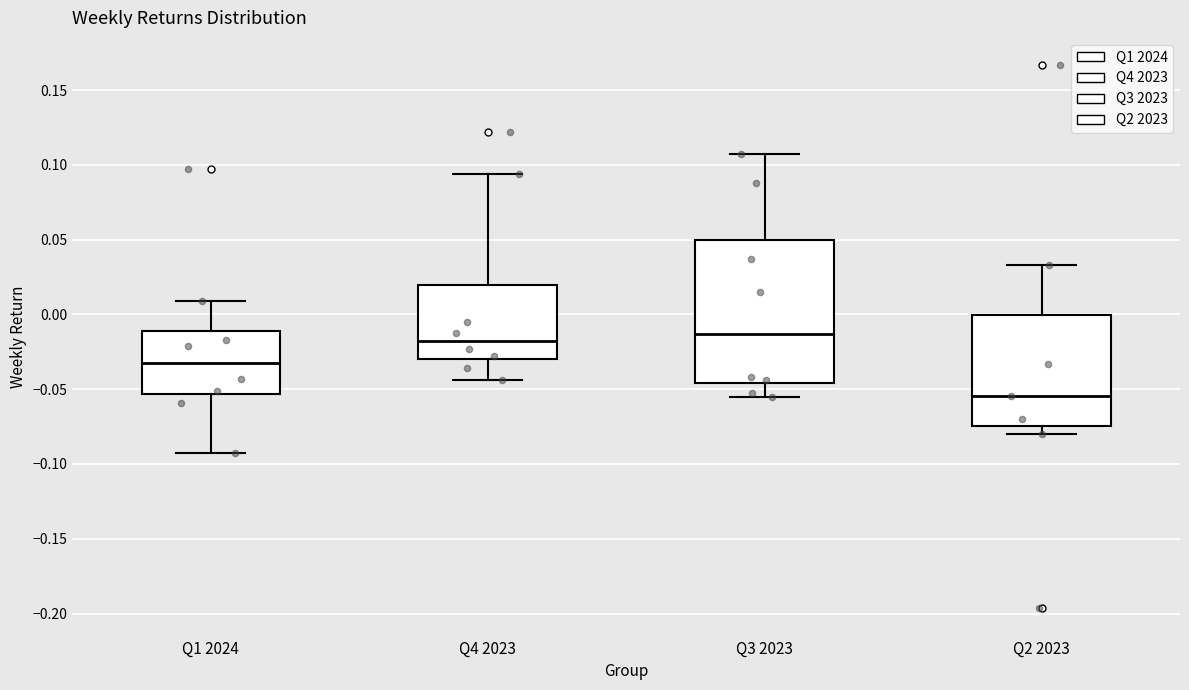

Reading left to right, read every box against the y-axis: the position of its median line, the range the box covers, and the ends of its whiskers. The values are not printed on the chart, so give them approximately, as read against the axis.

Q1 2024: median -0.030, box -0.055 to -0.010, whiskers -0.095 to 0.010
Q4 2023: median -0.020, box -0.030 to 0.020, whiskers -0.045 to 0.095
Q3 2023: median -0.015, box -0.045 to 0.050, whiskers -0.055 to 0.110
Q2 2023: median -0.055, box -0.075 to 0.000, whiskers -0.080 to 0.035